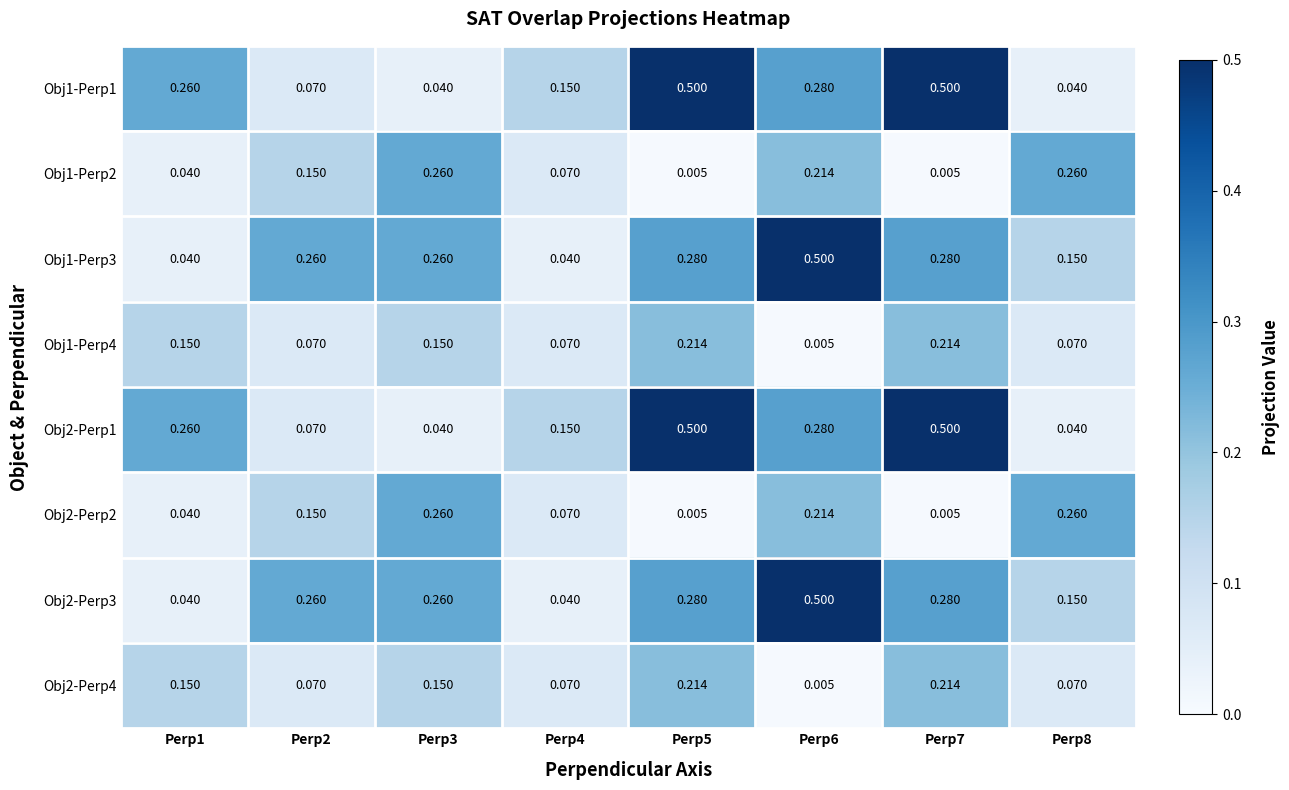

Is the value of Obj2-Perp3 at Perp6 greater than the value of Obj2-Perp2 at Perp5?

Yes